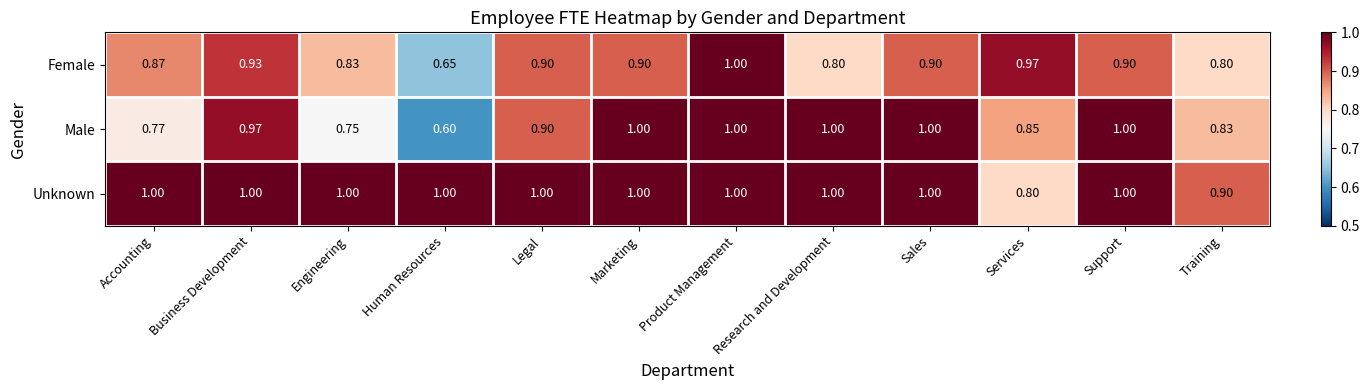

At which label is Male closest to 0?

Human Resources